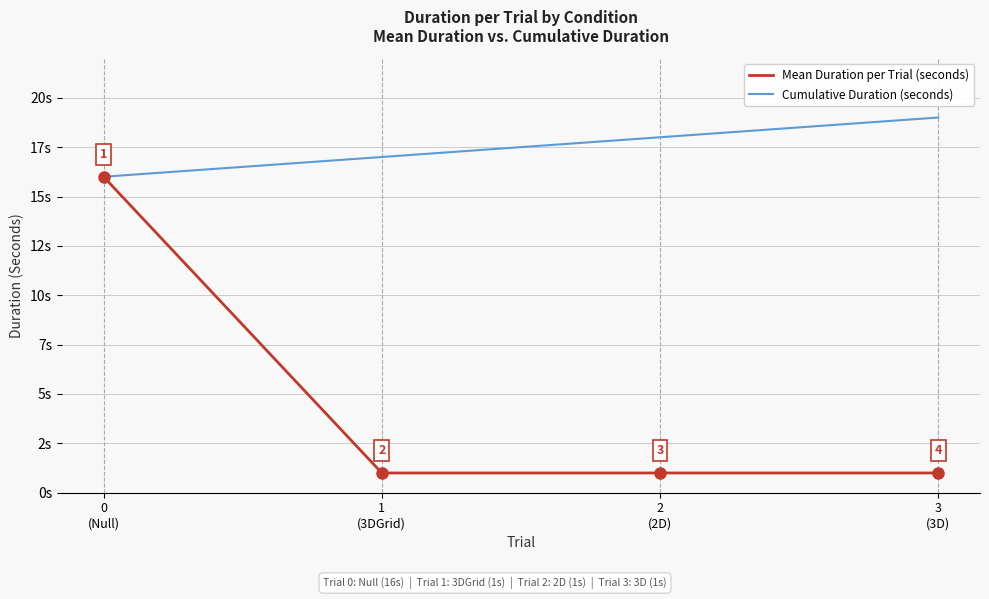

True or false: Cumulative Duration (seconds) and Mean Duration per Trial (seconds) cross at least once.

False